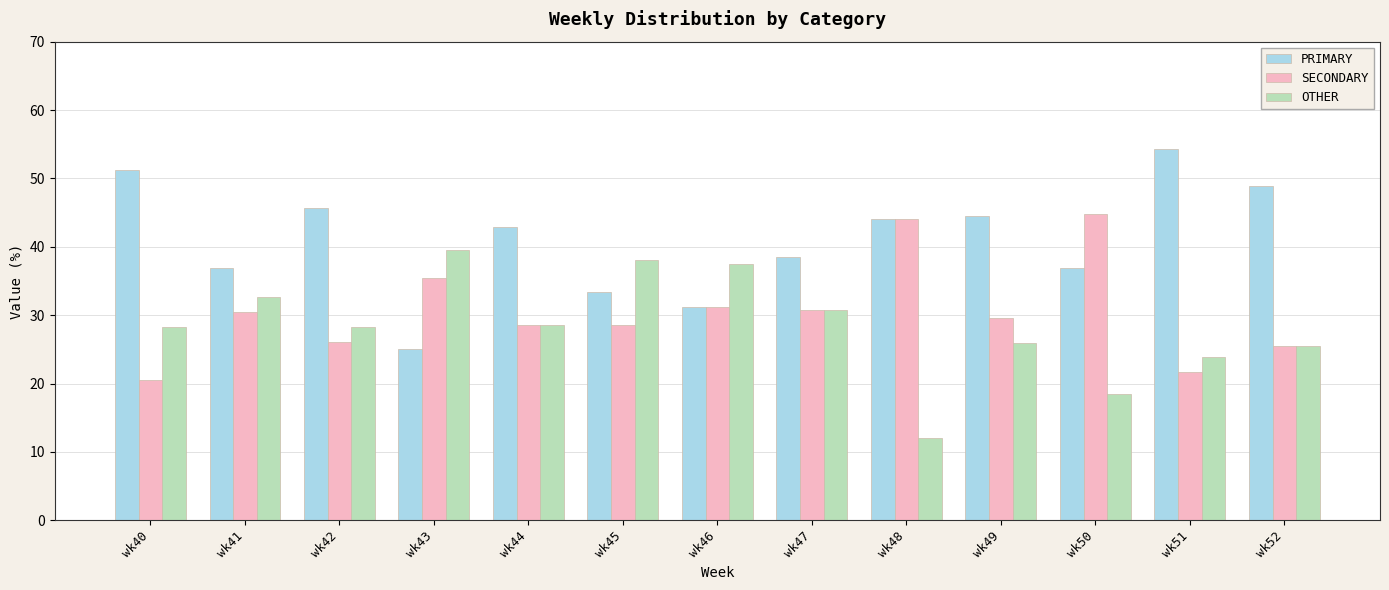

What is the total value across all series at wk41?

100.0